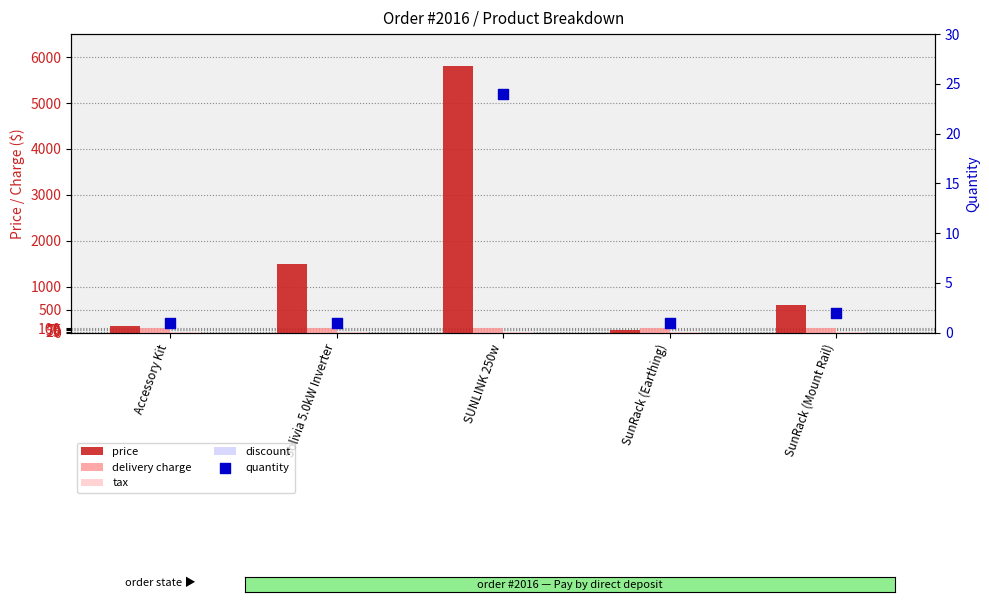

At which category is the sum across all series the highest?

SUNLINK 250w